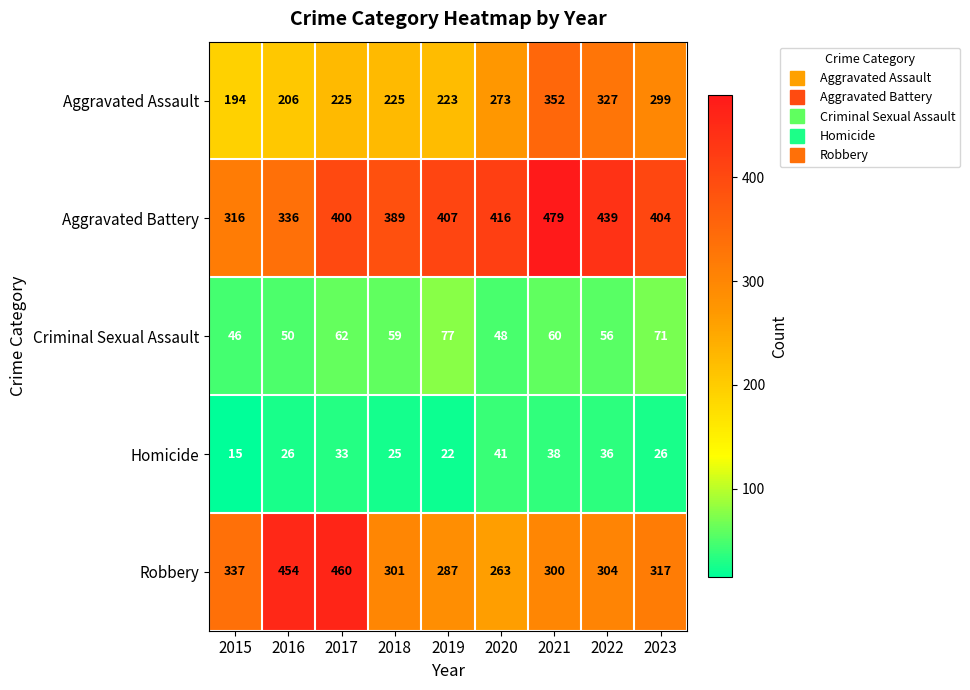

How many data points does each series have?

9